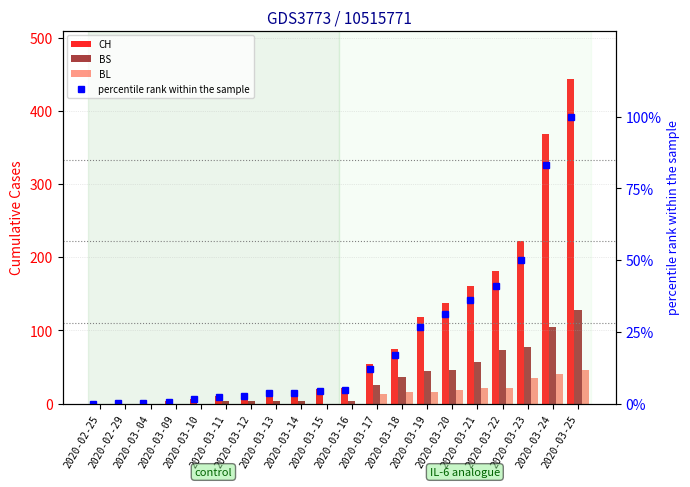

Reading right to left, extract all data points from this chart.

CH: 443.0	368.0	222.0	181.0	160.0	138.0	119.0	75.0	54.0	21.0	20.0	17.0	17.0	12.0	11.0	7.0	3.0	1.0	1.0	0.0
BS: 128.0	105.0	78.0	73.0	57.0	46.0	44.0	36.0	25.0	4.0	0.0	4.0	4.0	4.0	4.0	0.0	0.0	0.0	0.0	0.0
BL: 46.0	40.0	35.0	21.0	21.0	18.0	16.0	16.0	13.0	0.0	0.0	0.0	0.0	0.0	0.0	0.0	0.0	0.0	0.0	0.0
percentile rank within the sample: 100.0	83.1	50.1	40.9	36.1	31.2	26.9	16.9	12.2	4.7	4.5	3.8	3.8	2.7	2.5	1.6	0.7	0.2	0.2	0.0